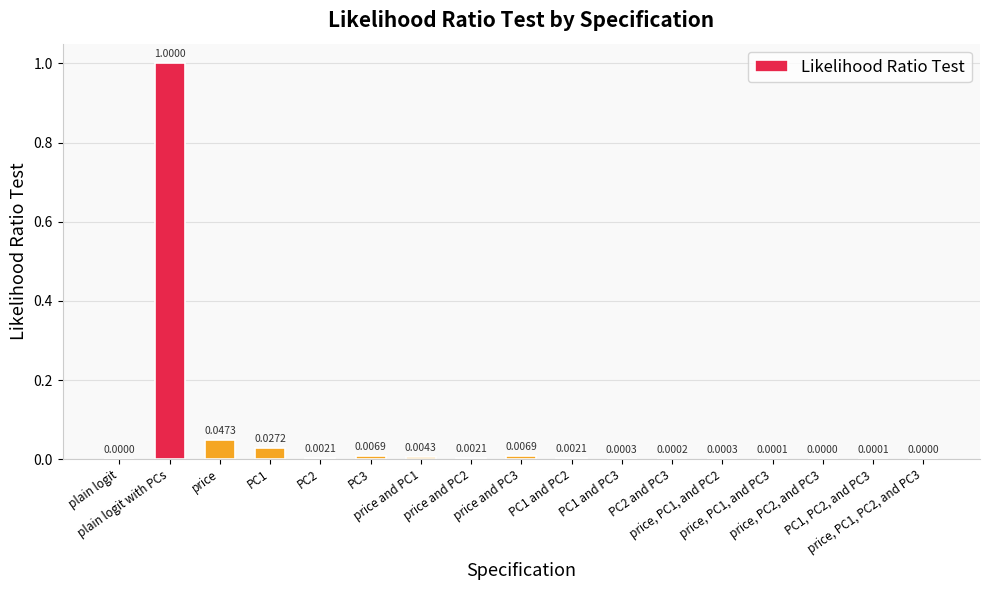

Which category has the highest value across all series?

plain logit with PCs